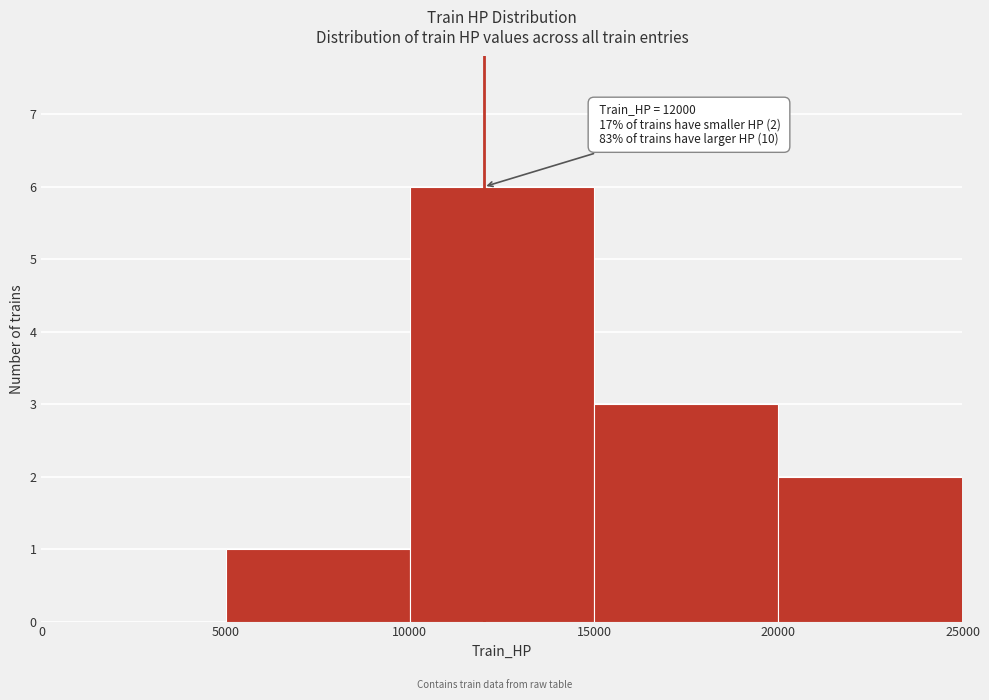

Over which range of the x-axis is the bar tallest?

10000 to 15000